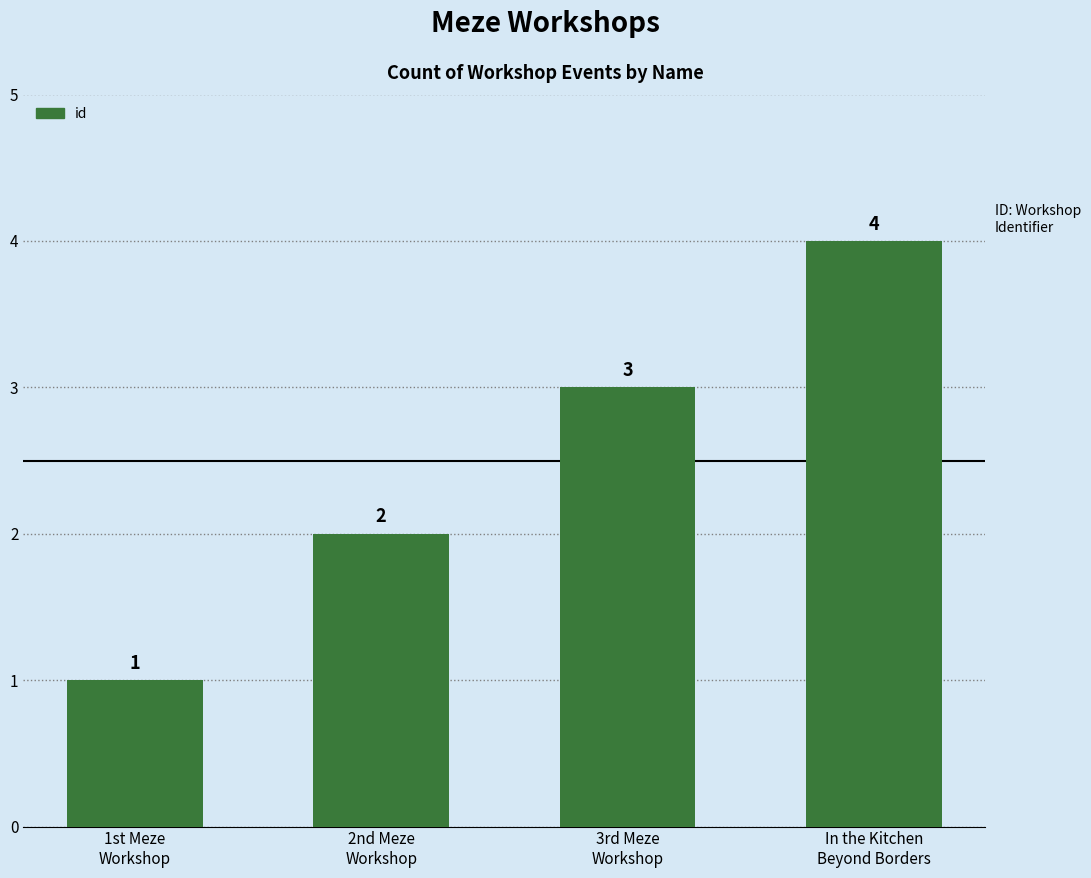

What is the sum of all values?

10